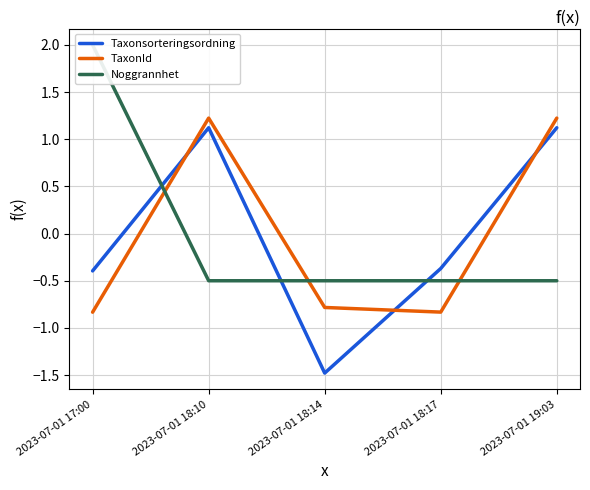

What is the label of the 4th point from the right?

2023-07-01 18:10